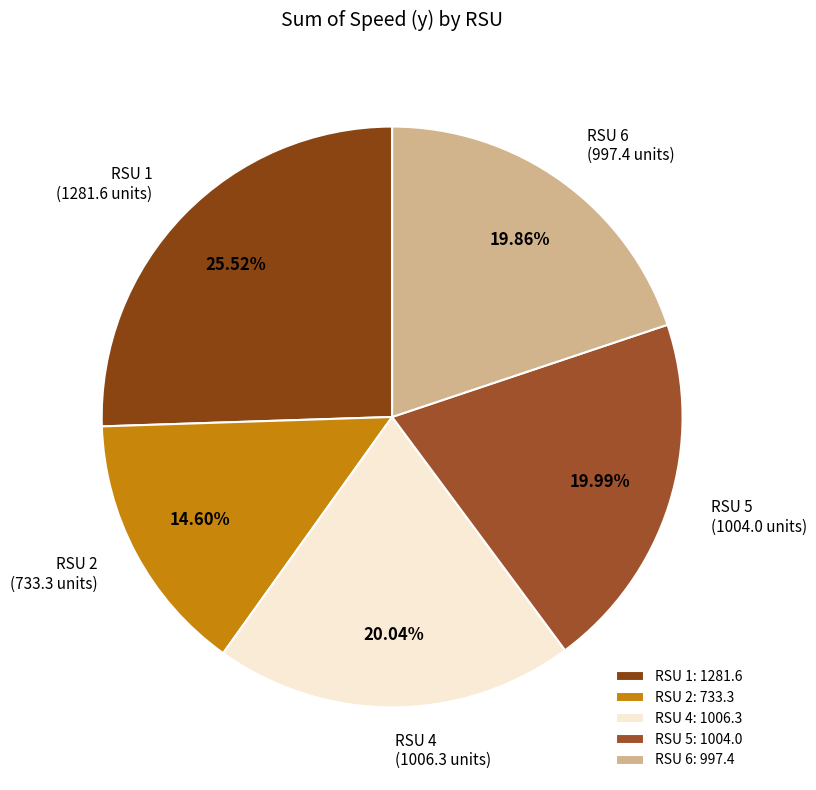

Does any single category account for the majority?

No